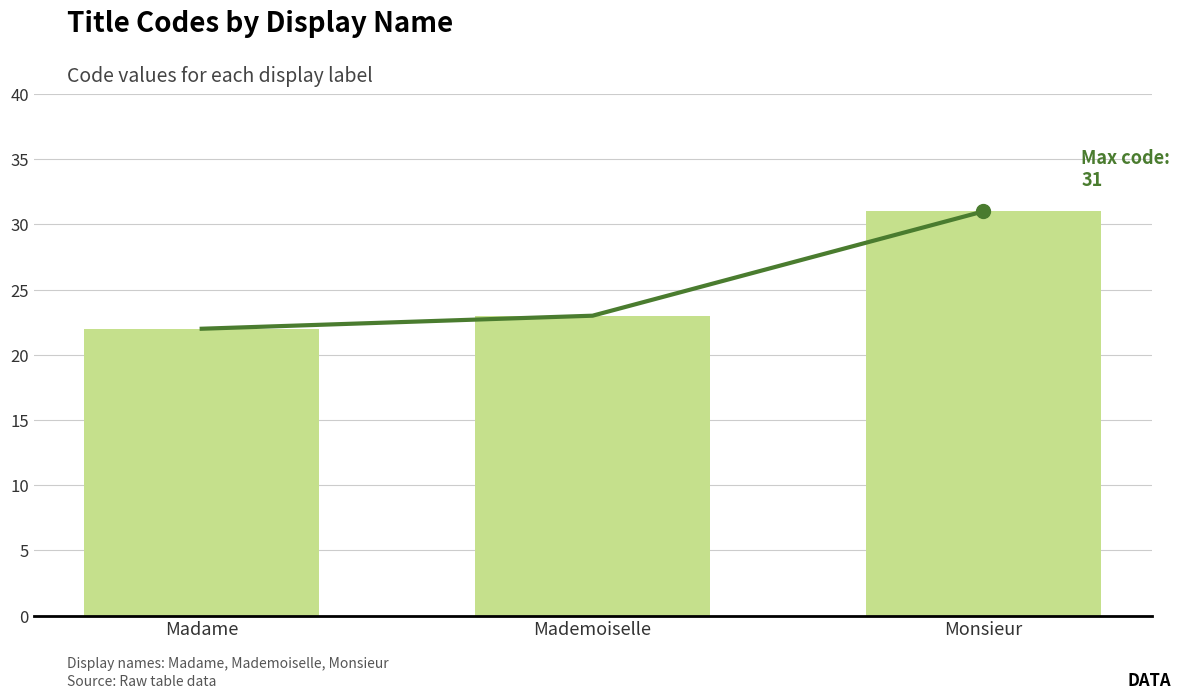

What is the label of the 2nd bar from the left?

Mademoiselle